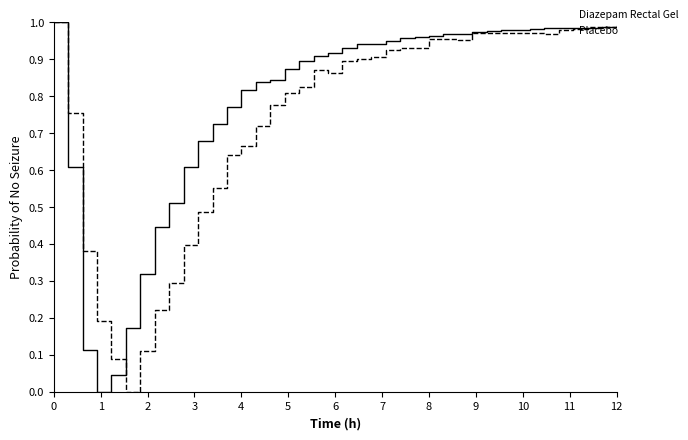

How many lines are shown in the chart?

2